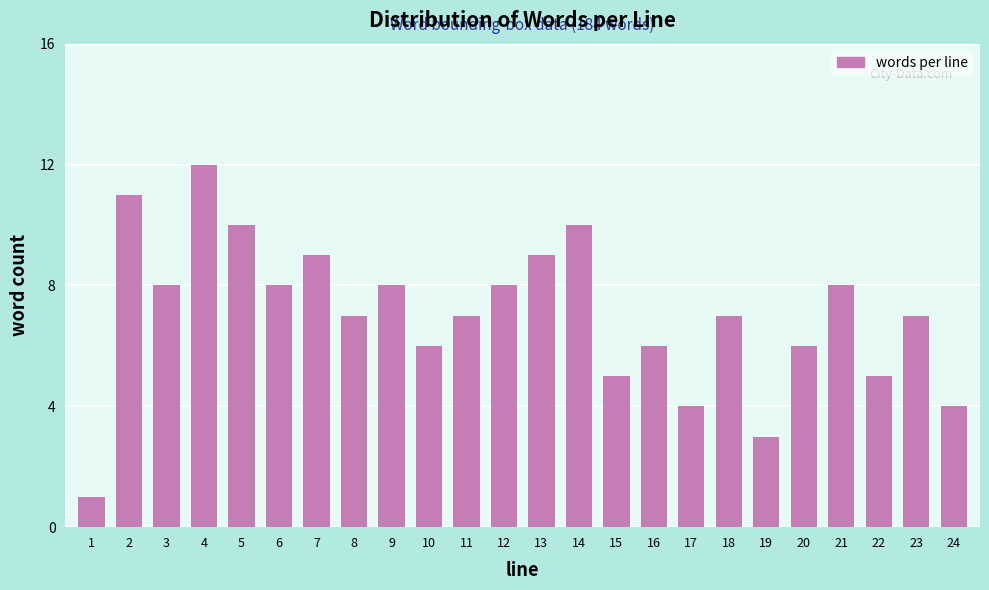

Reading left to right, extract all data points from this chart.

1=1	2=11	3=8	4=12	5=10	6=8	7=9	8=7	9=8	10=6	11=7	12=8	13=9	14=10	15=5	16=6	17=4	18=7	19=3	20=6	21=8	22=5	23=7	24=4